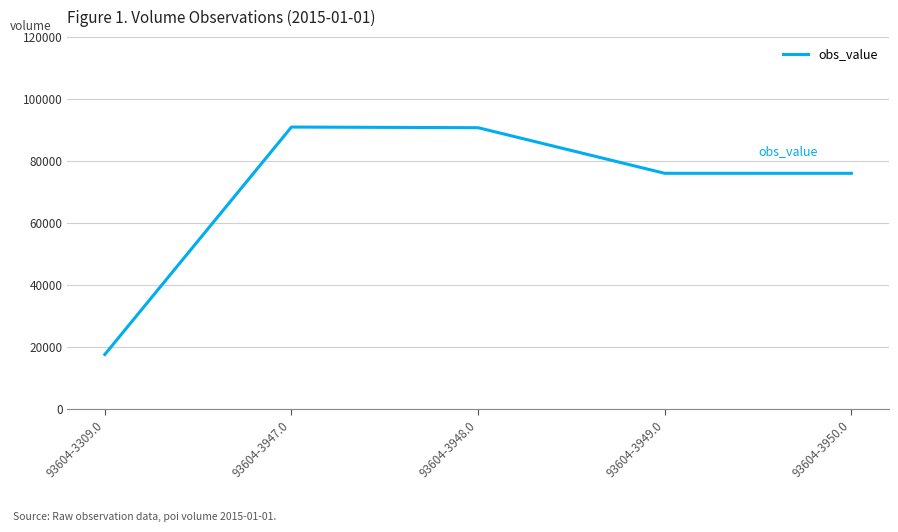

Is this an area chart (filled region under the line)?

No